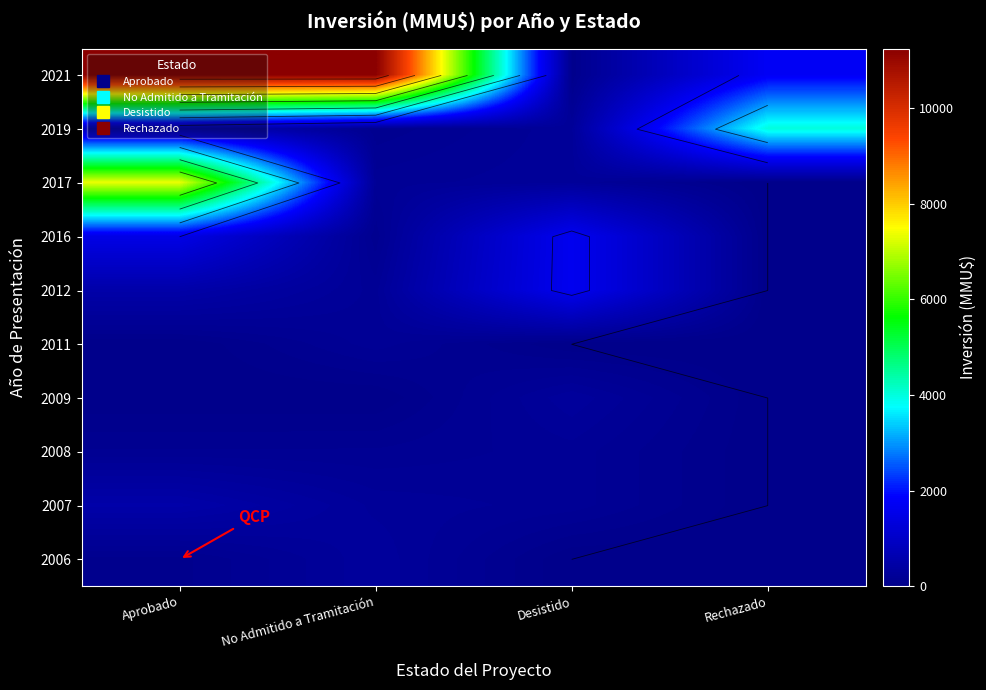

Which category has the lowest value across all series?

Rechazado